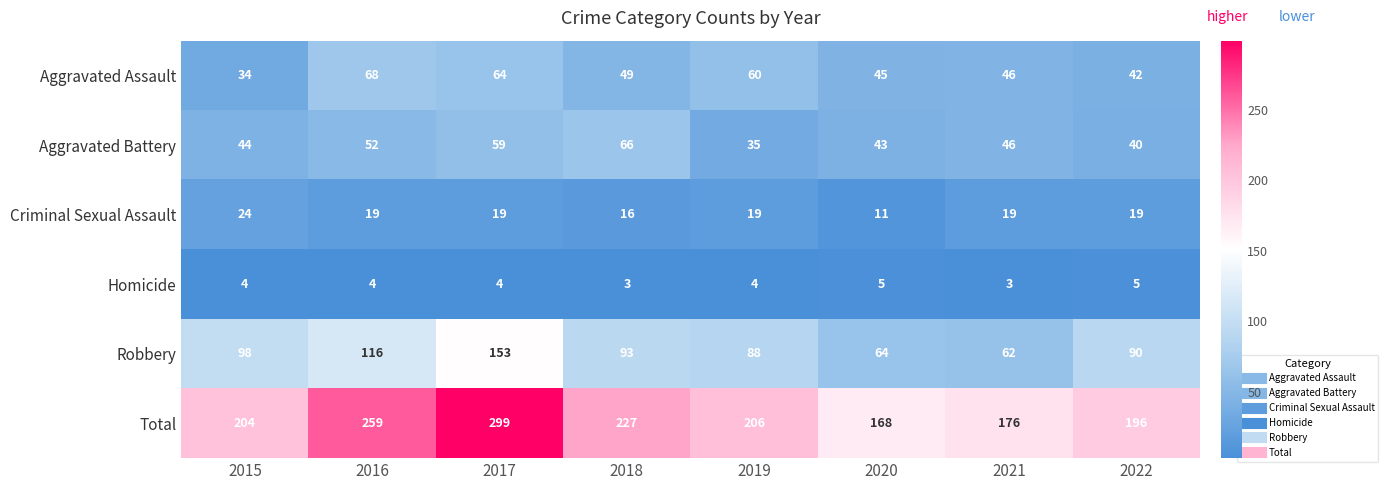

At which label does Criminal Sexual Assault reach its minimum?

2020